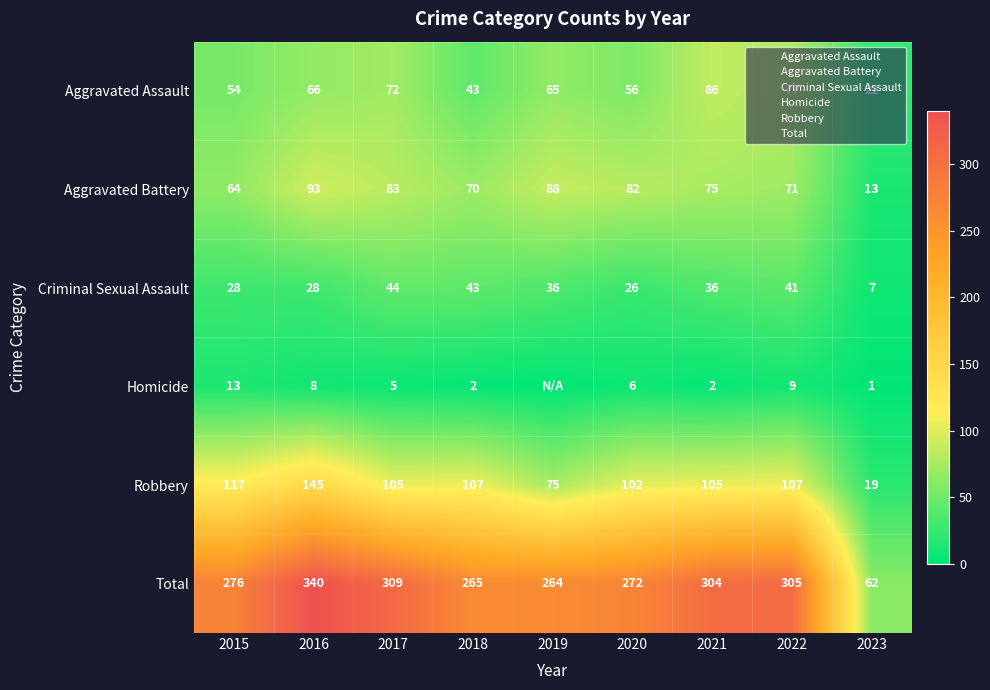

The value of Robbery at 2021 is 163. True or false?

False